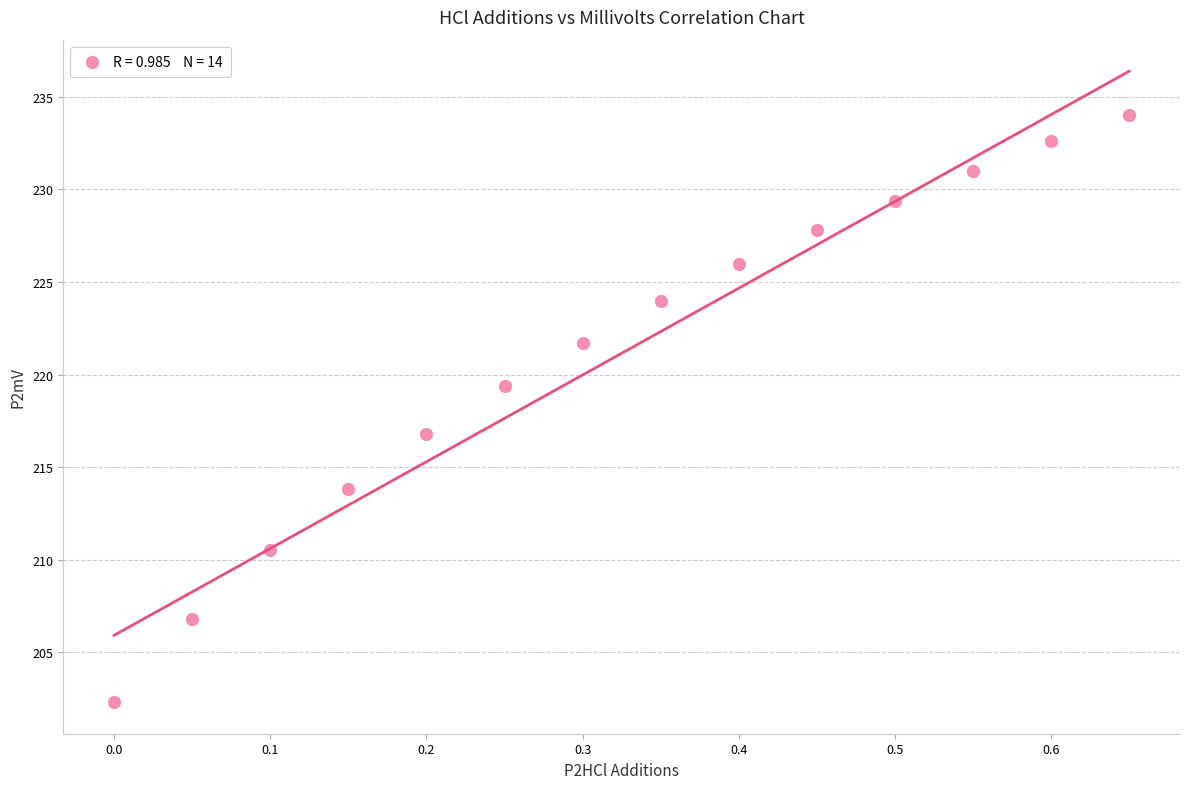

What is the range of X values (max minus min)?

0.7